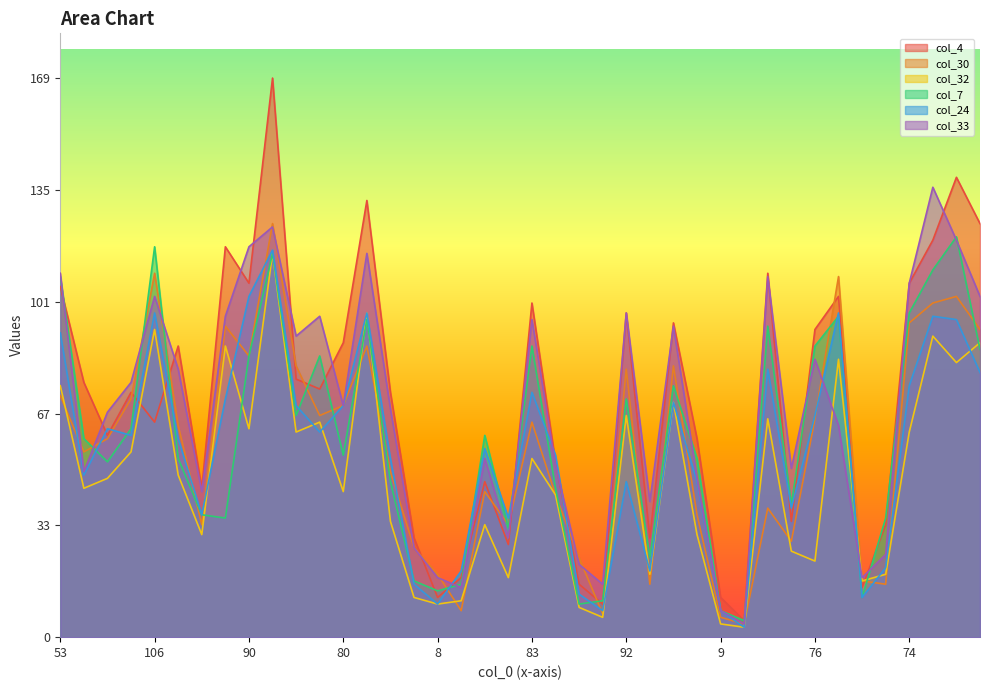

True or false: col_30 has more than 1 interior local peaks.

True